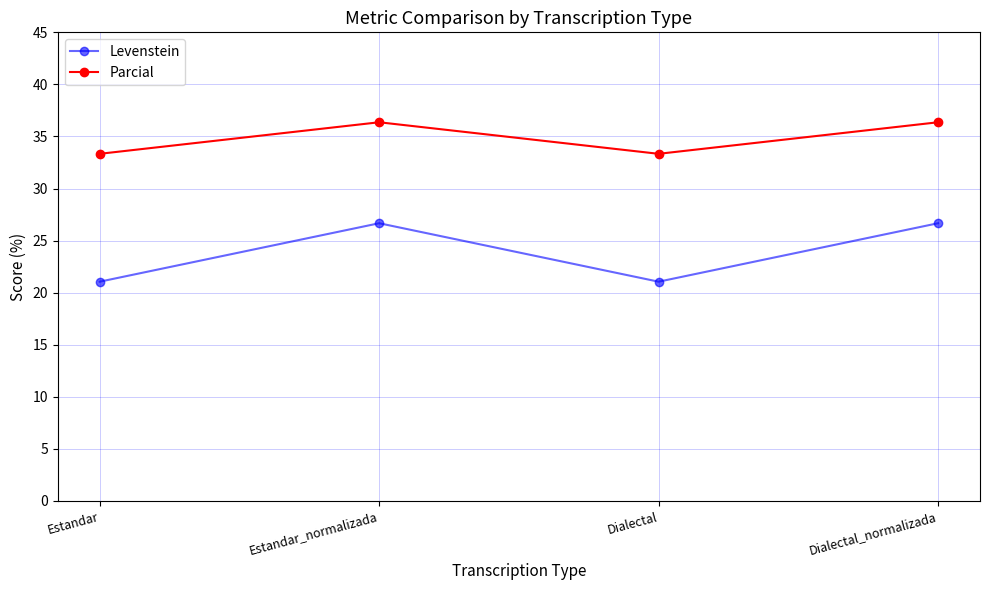

Which series has the widest spread of values?

Levenstein